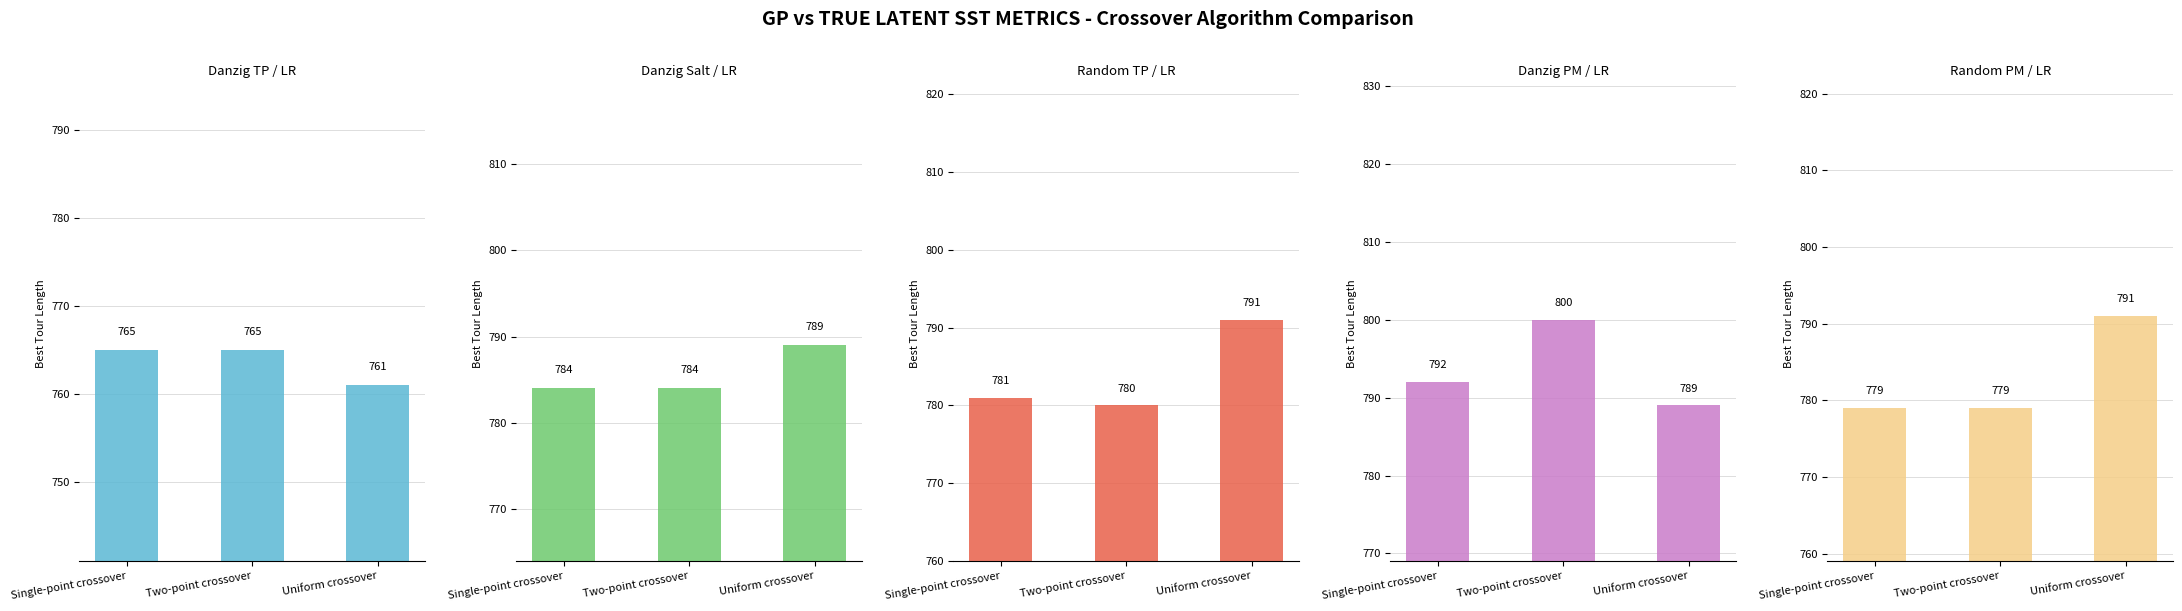

What is the sum of all Danzig TP / LR values?

2291